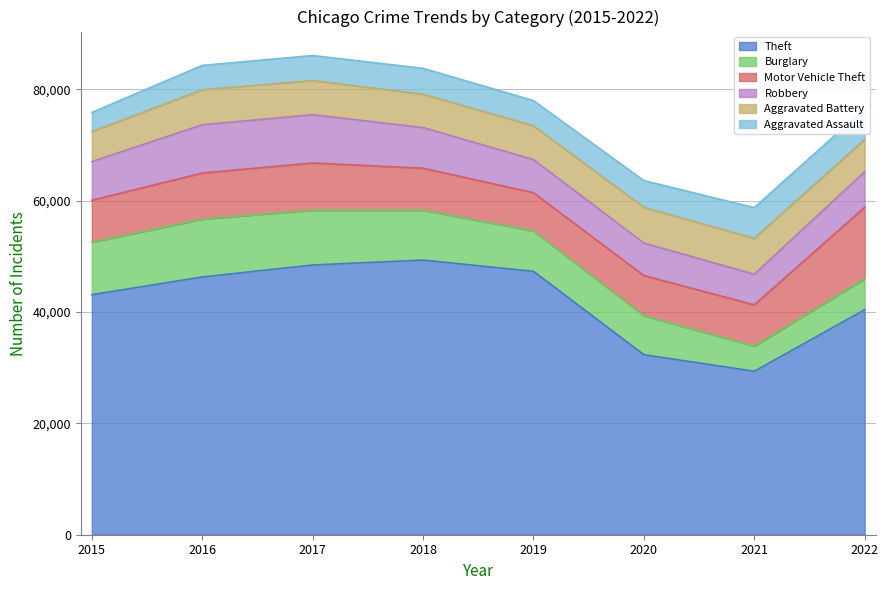

At how many categories does at least one series exceed 39025?

6